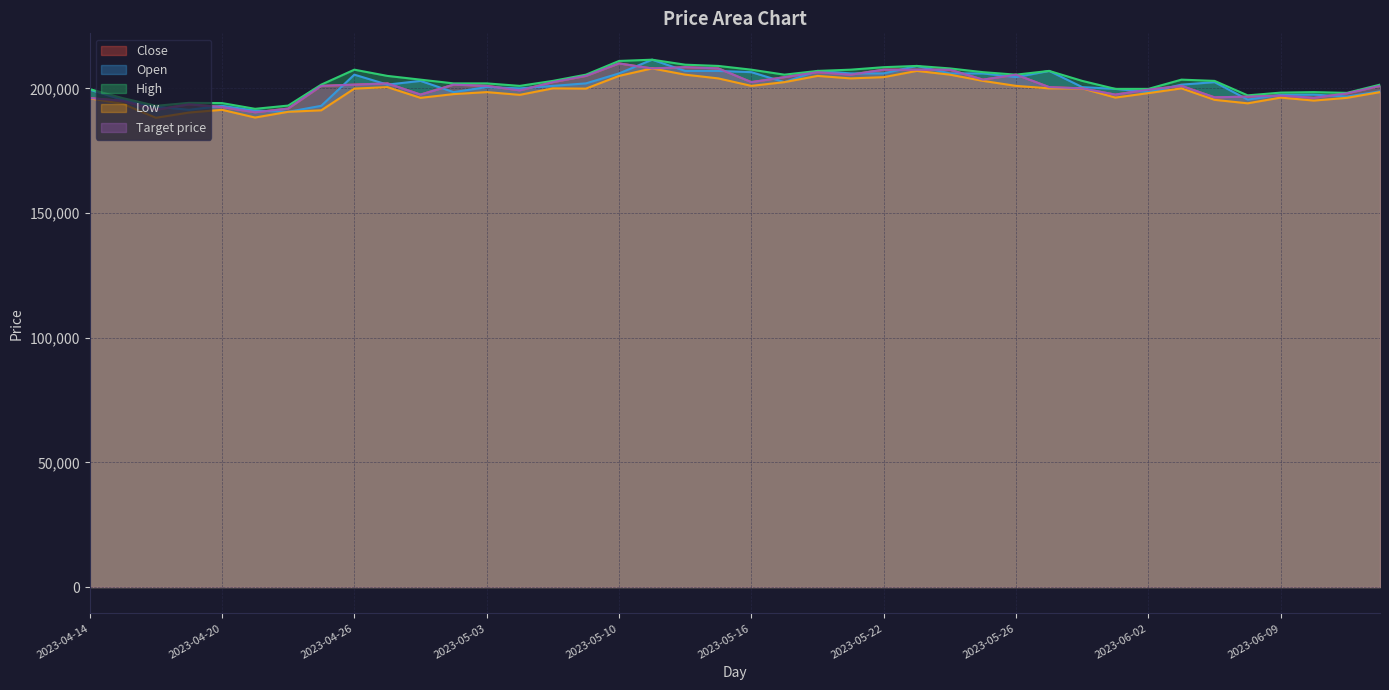

At which label does High reach its peak?

2023-05-11